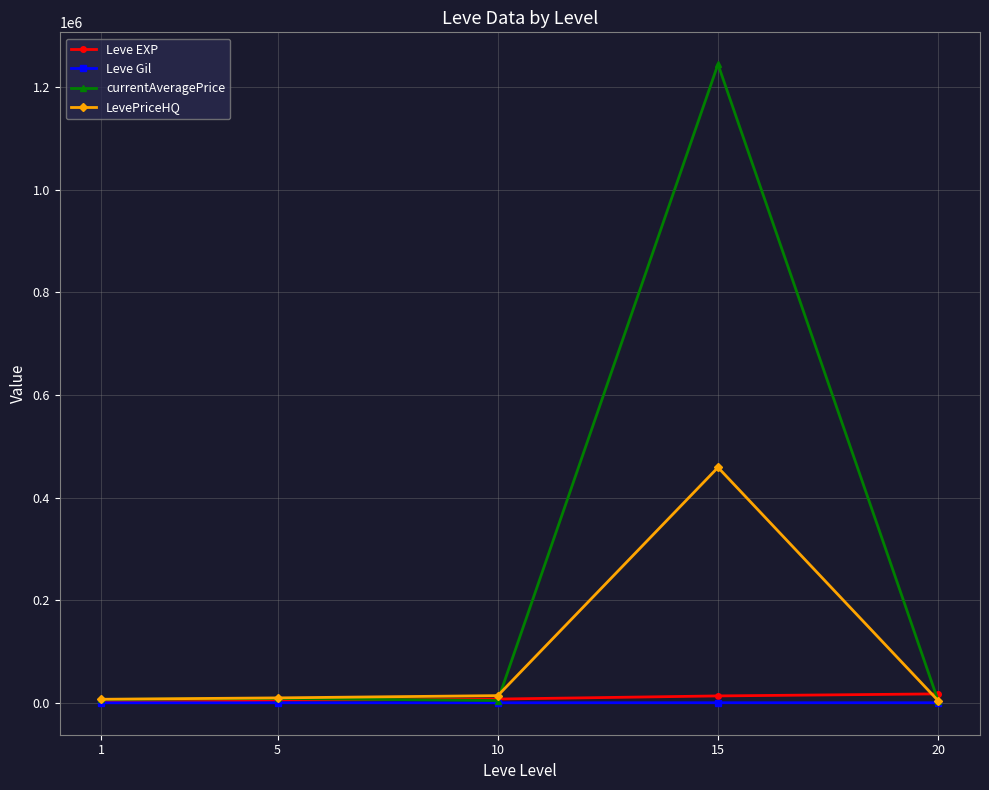

What is the maximum value shown in the chart?

1244631.3